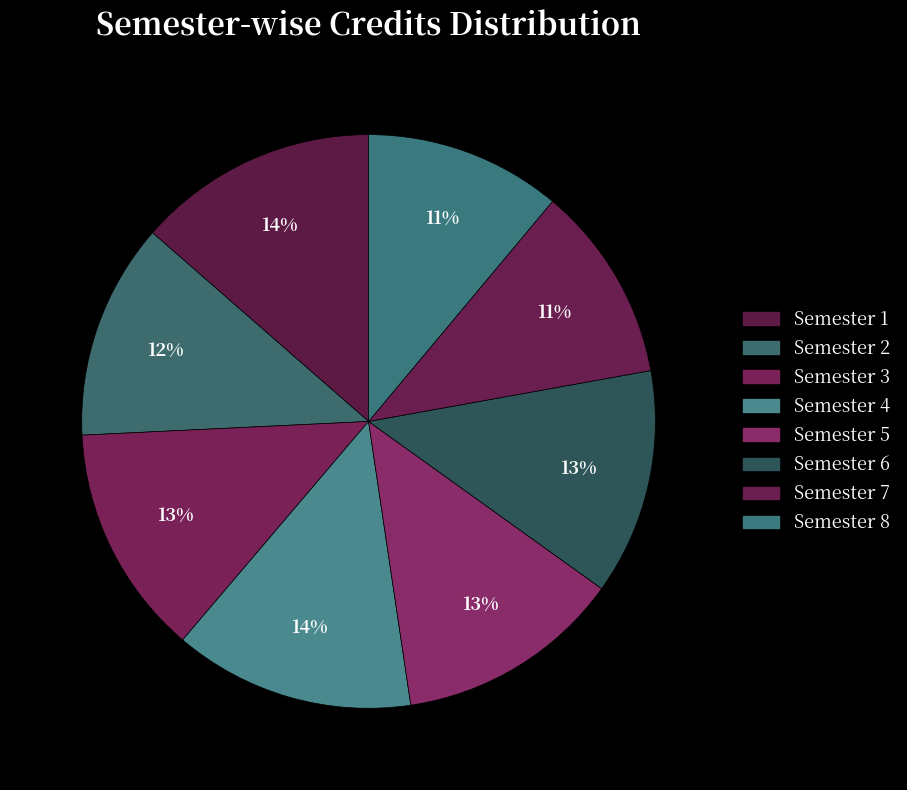

Is it true that Semester 8 is 11% of the pie?

True